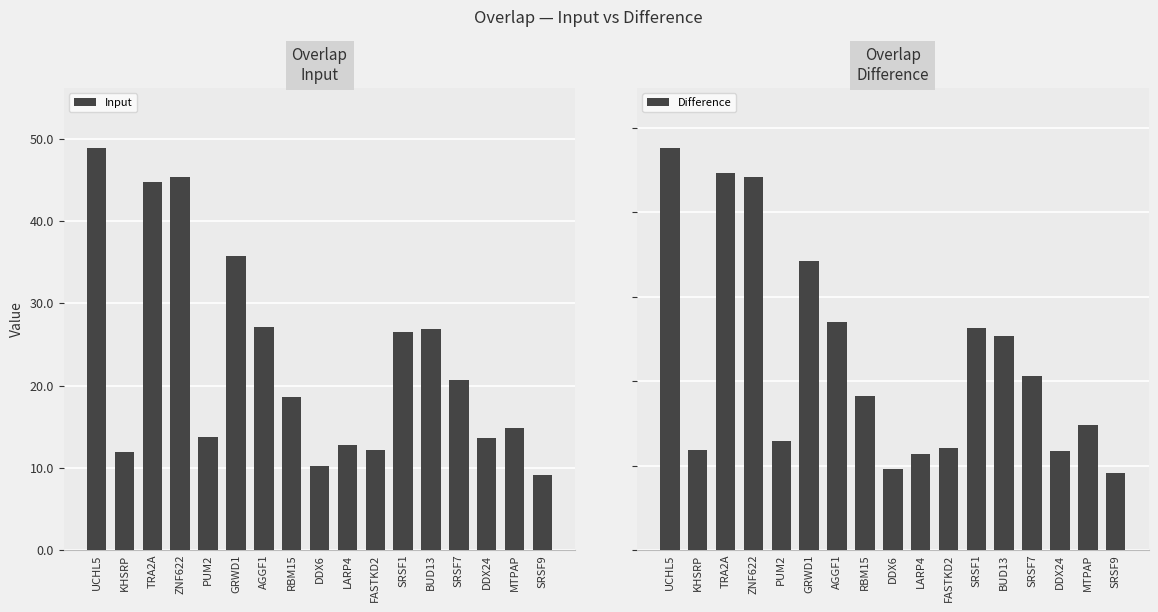

Reading left to right, extract all data points from this chart.

Input: UCHL5=48.9	KHSRP=11.9	TRA2A=44.8	ZNF622=45.4	PUM2=13.7	GRWD1=35.8	AGGF1=27.1	RBM15=18.6	DDX6=10.2	LARP4=12.7	FASTKD2=12.1	SRSF1=26.5	BUD13=26.8	SRSF7=20.7	DDX24=13.6	MTPAP=14.8	SRSF9=9.1
Difference: UCHL5=47.6	KHSRP=11.8	TRA2A=44.6	ZNF622=44.2	PUM2=13.0	GRWD1=34.2	AGGF1=27.0	RBM15=18.2	DDX6=9.6	LARP4=11.4	FASTKD2=12.1	SRSF1=26.3	BUD13=25.3	SRSF7=20.6	DDX24=11.7	MTPAP=14.8	SRSF9=9.1